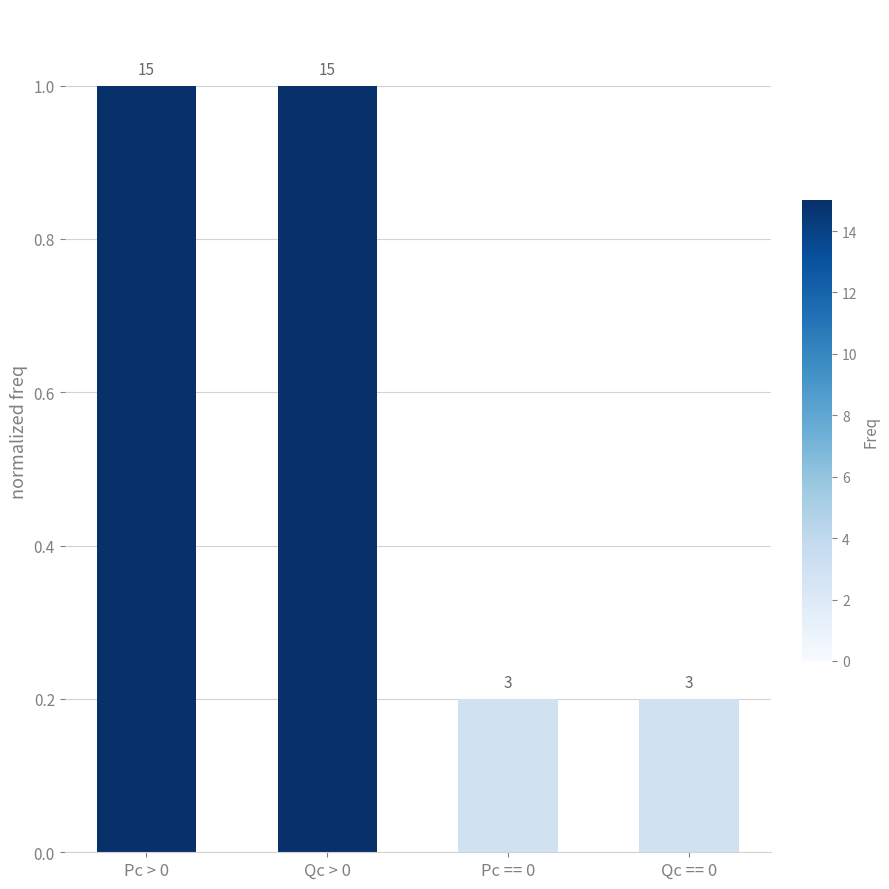

Are the bars horizontal?

No